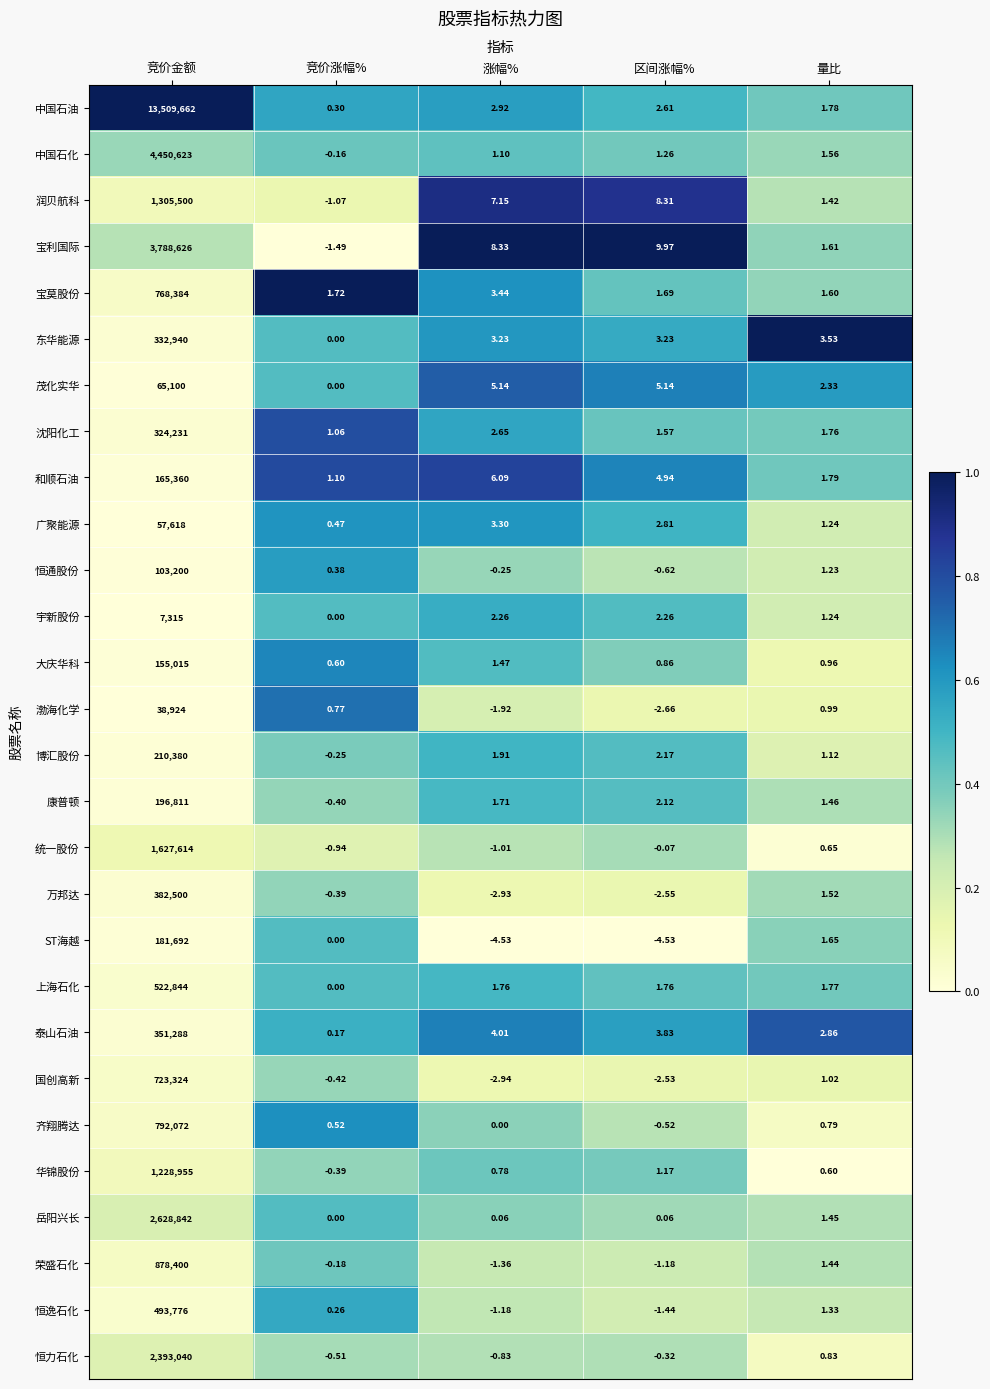

At which category is the sum across all series the highest?

竞价金额